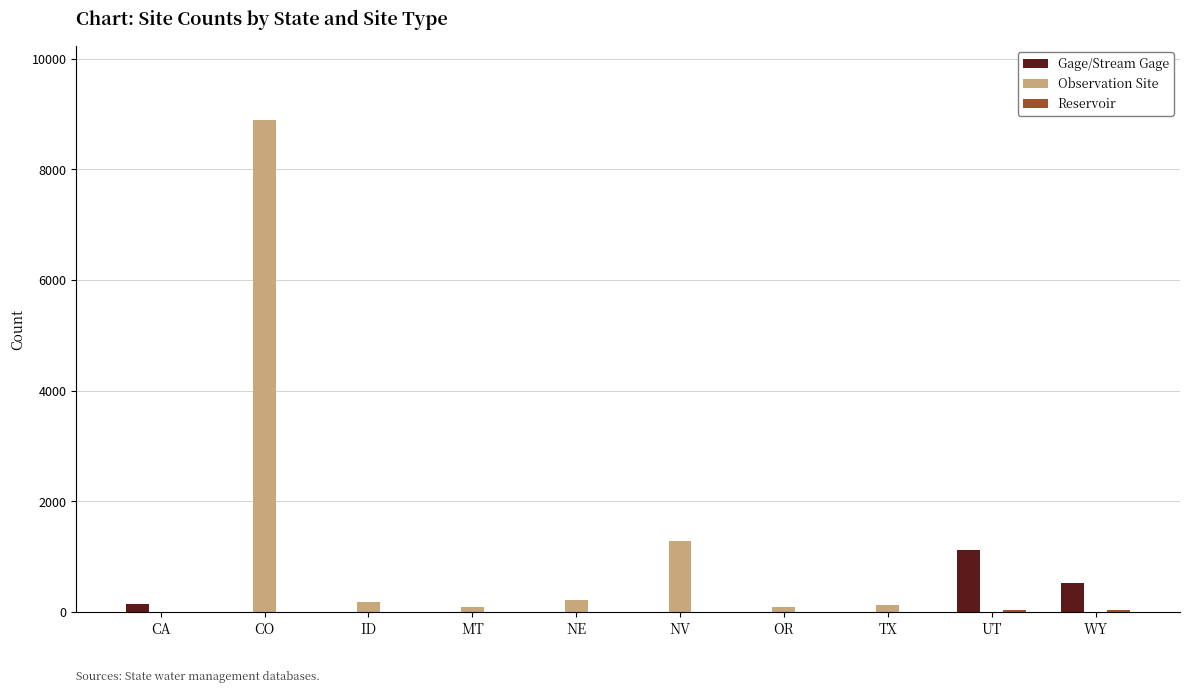

At which label is Observation Site closest to 4450?

NV